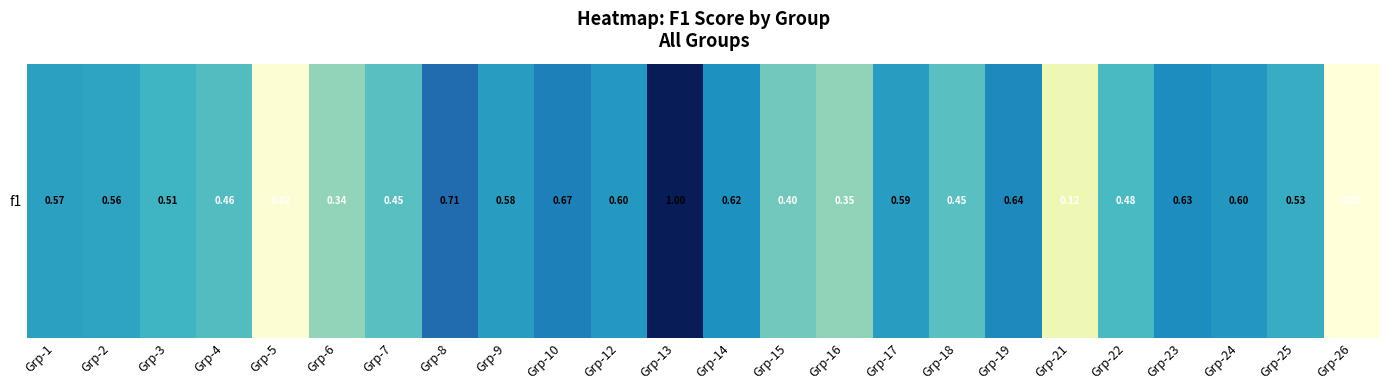

The value at Grp-21 is 0.1. True or false?

False